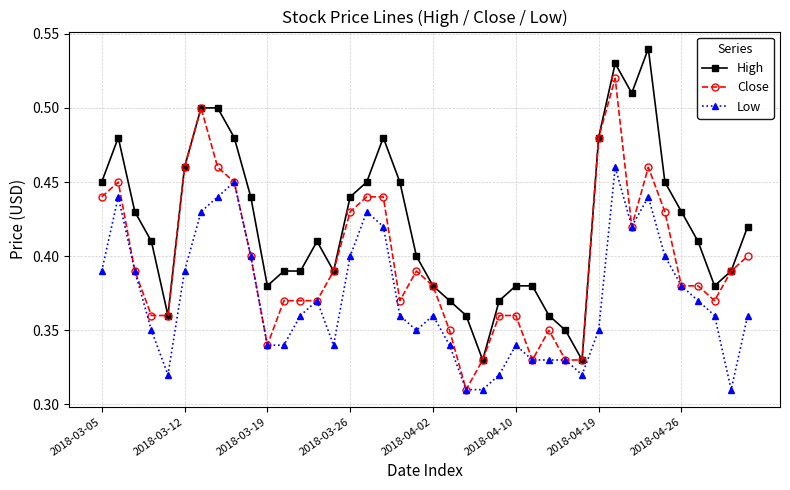

At how many categories does at least one series exceed 0?

40